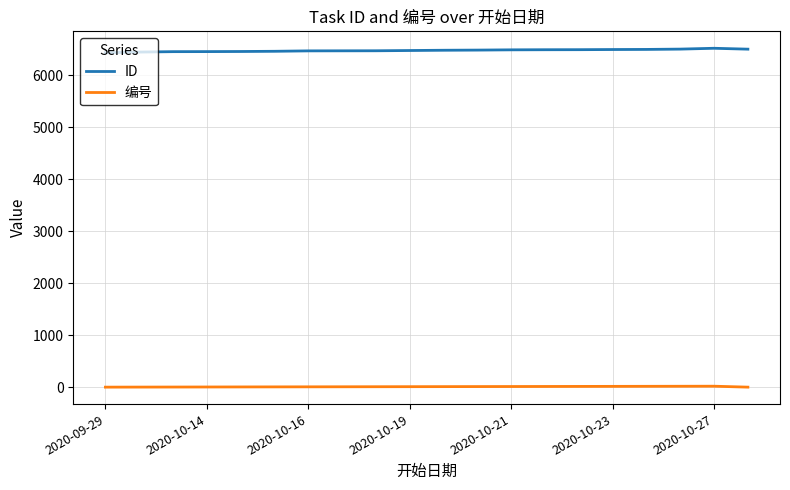

What is the maximum value shown in the chart?

6520